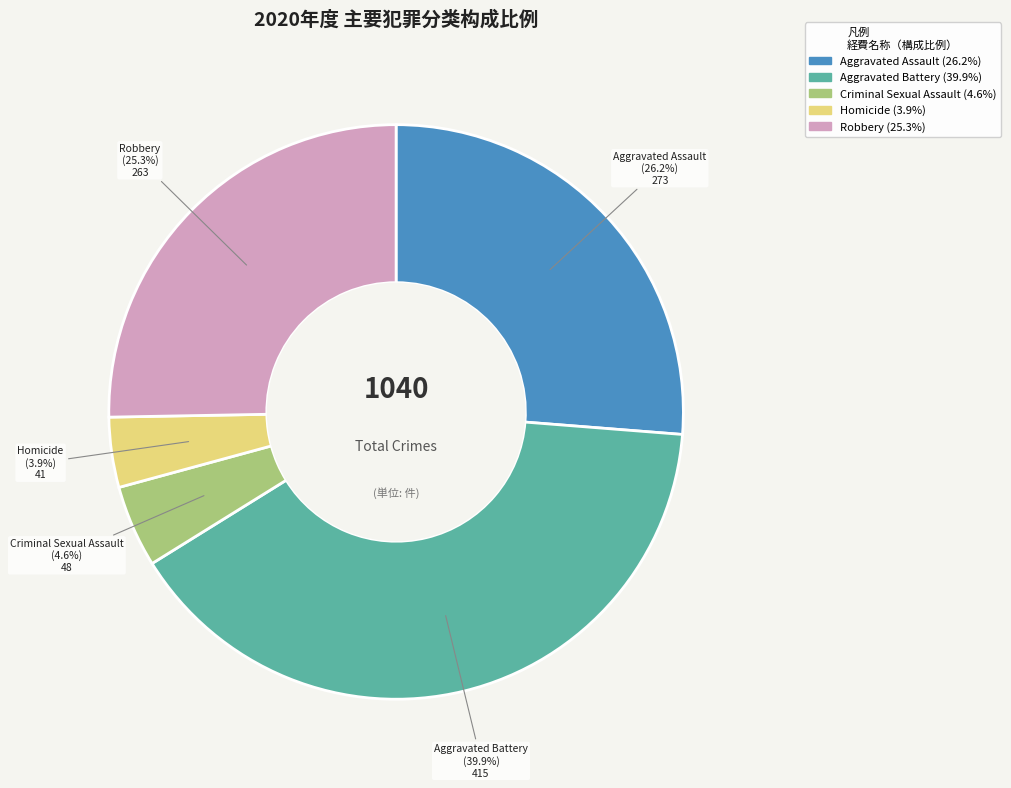

Is there a majority slice in this chart?

No